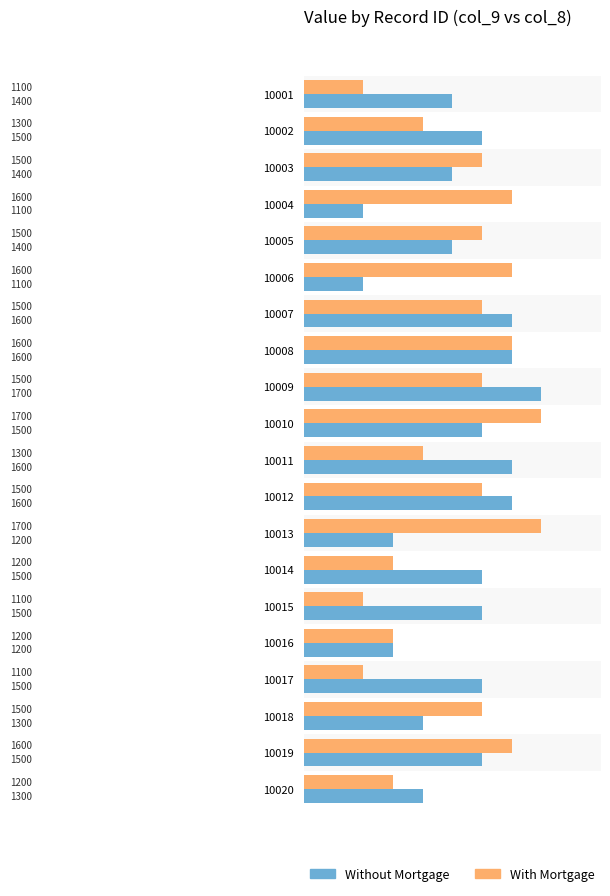

Rank the series by their average value, from highest to lowest.

Without Mortgage, With Mortgage